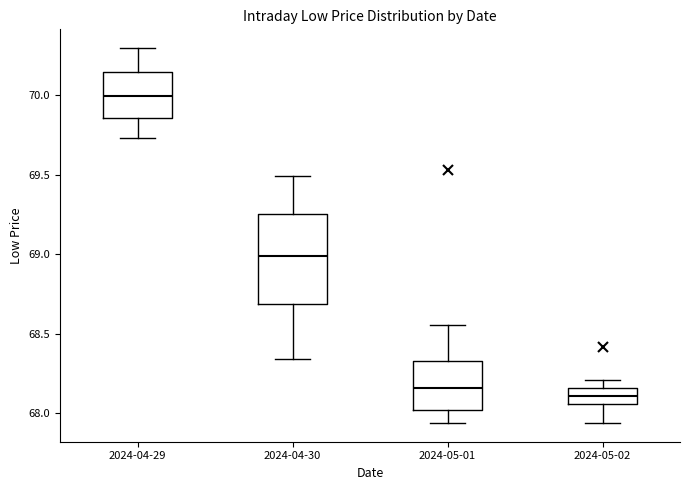

Which box's median line is the highest?

2024-04-29